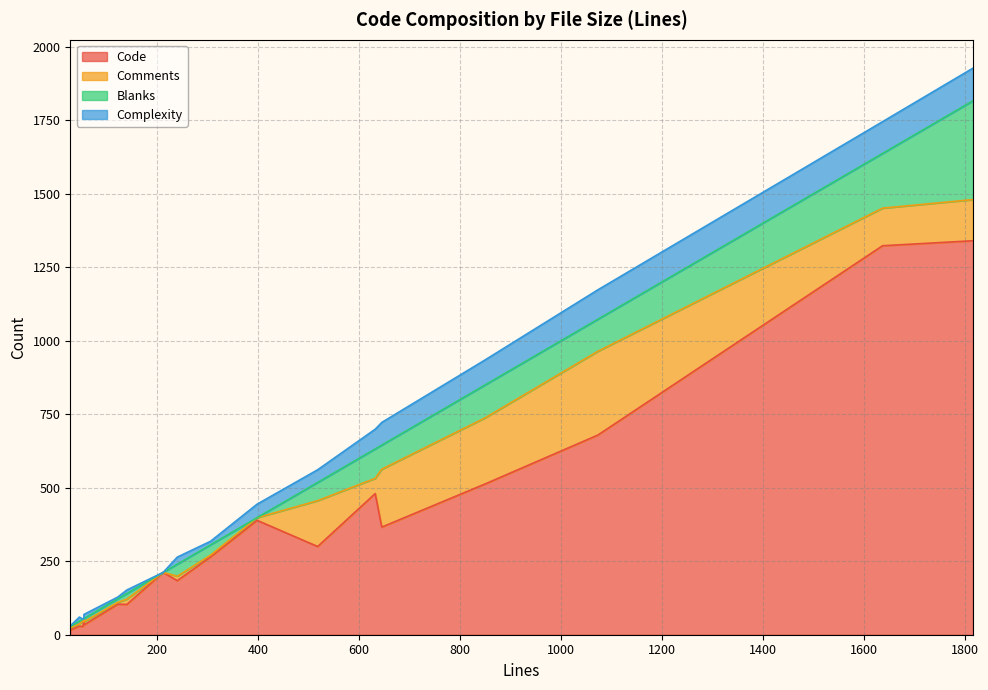

Does the chart display data point markers on the line(s)?

No